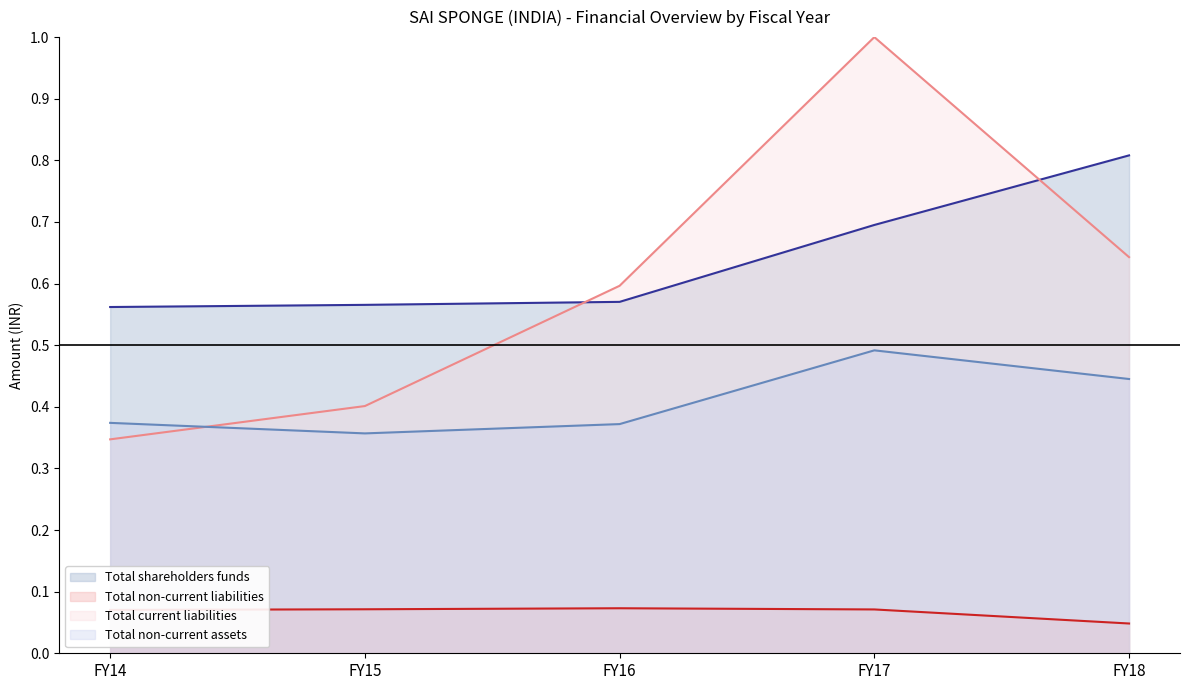

Reading left to right, transcribe all the data shown in this chart.

Total shareholders funds: 0.6	0.6	0.6	0.7	0.8
Total non-current liabilities: 0.1	0.1	0.1	0.1	0.0
Total current liabilities: 0.3	0.4	0.6	1.0	0.6
Total non-current assets: 0.4	0.4	0.4	0.5	0.4